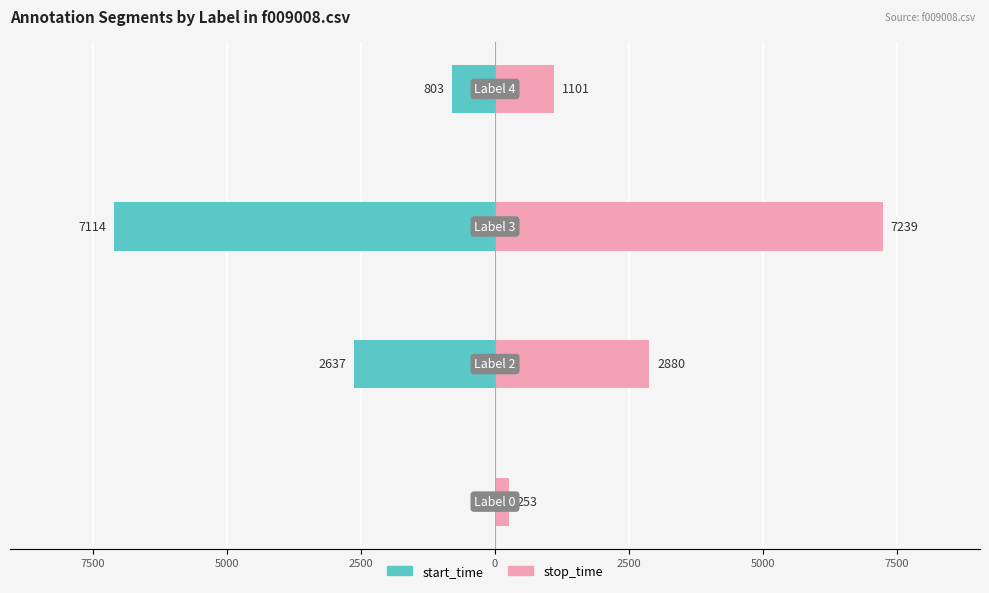

At how many categories does at least one series exceed 5339?

1